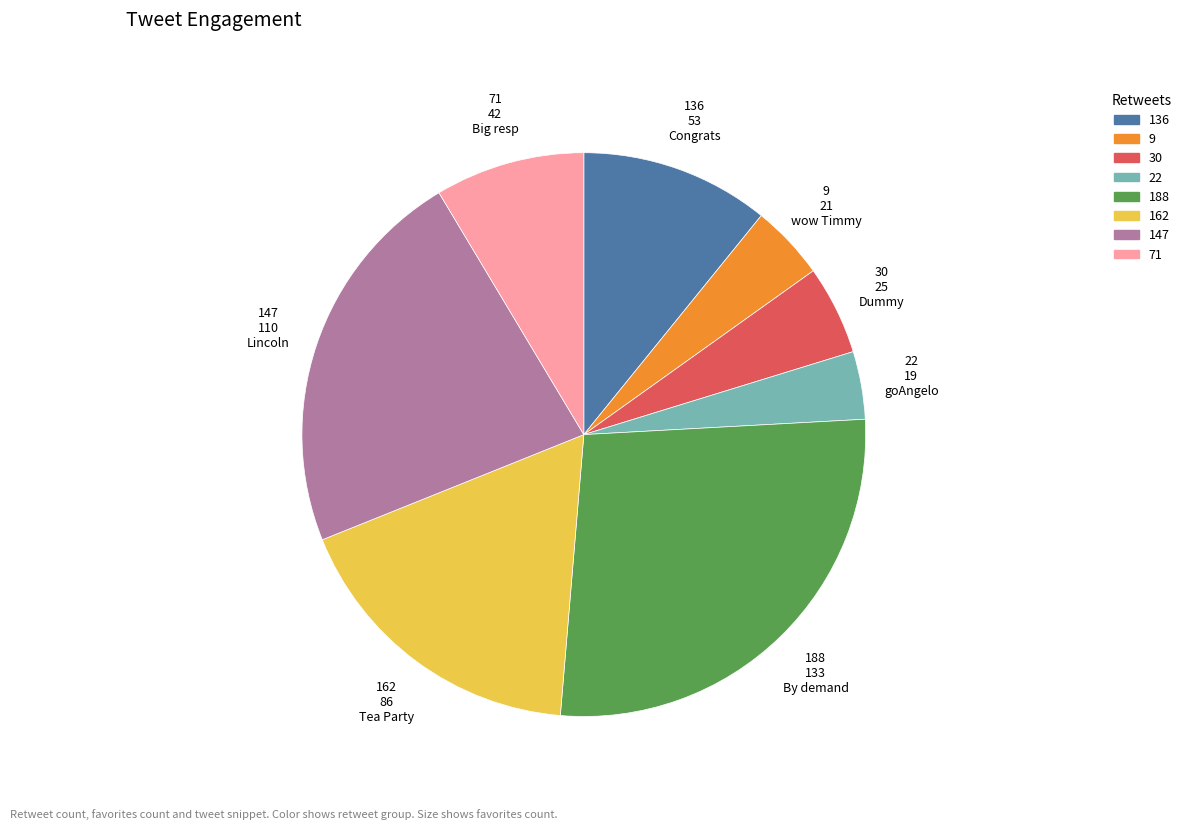

Do 71 42 Big resp and 9 21 wow Timmy together represent more than half of the pie?

No